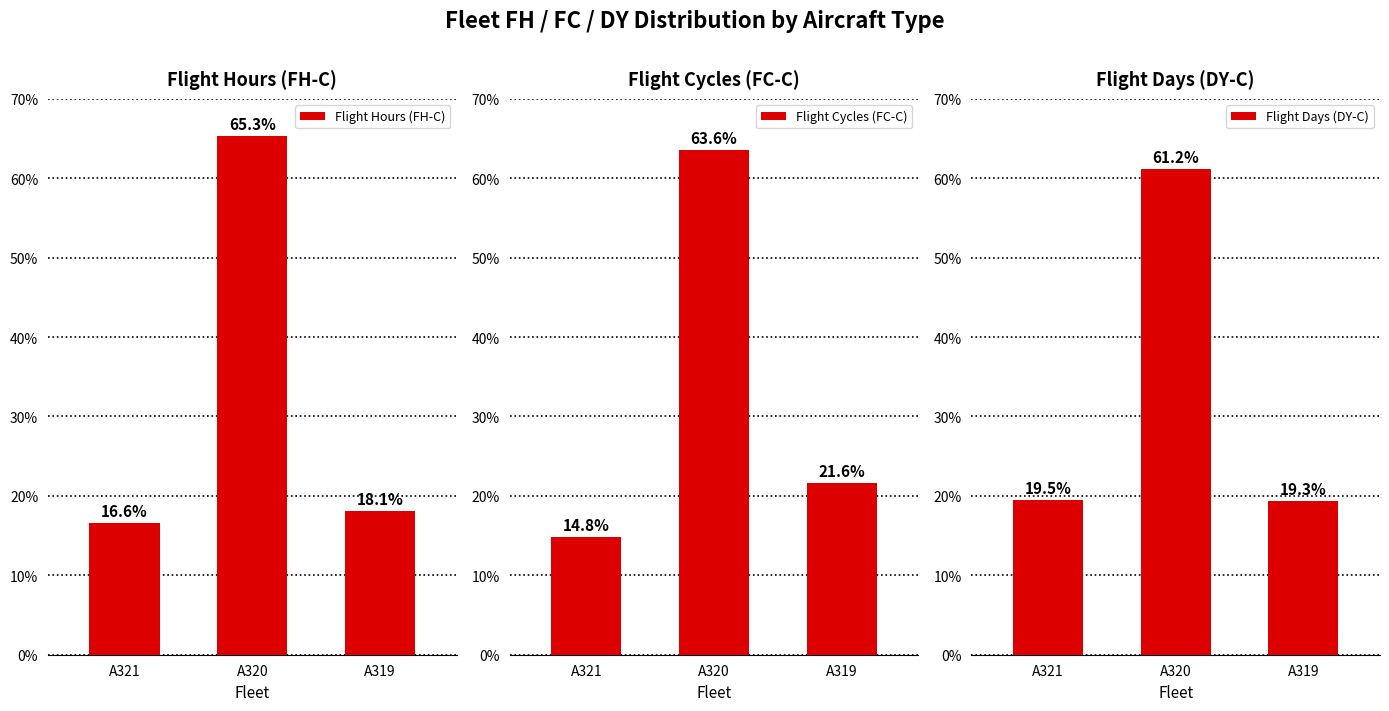

Is the value of Flight Hours (FH-C) at A320 greater than the value of Flight Cycles (FC-C) at A319?

Yes